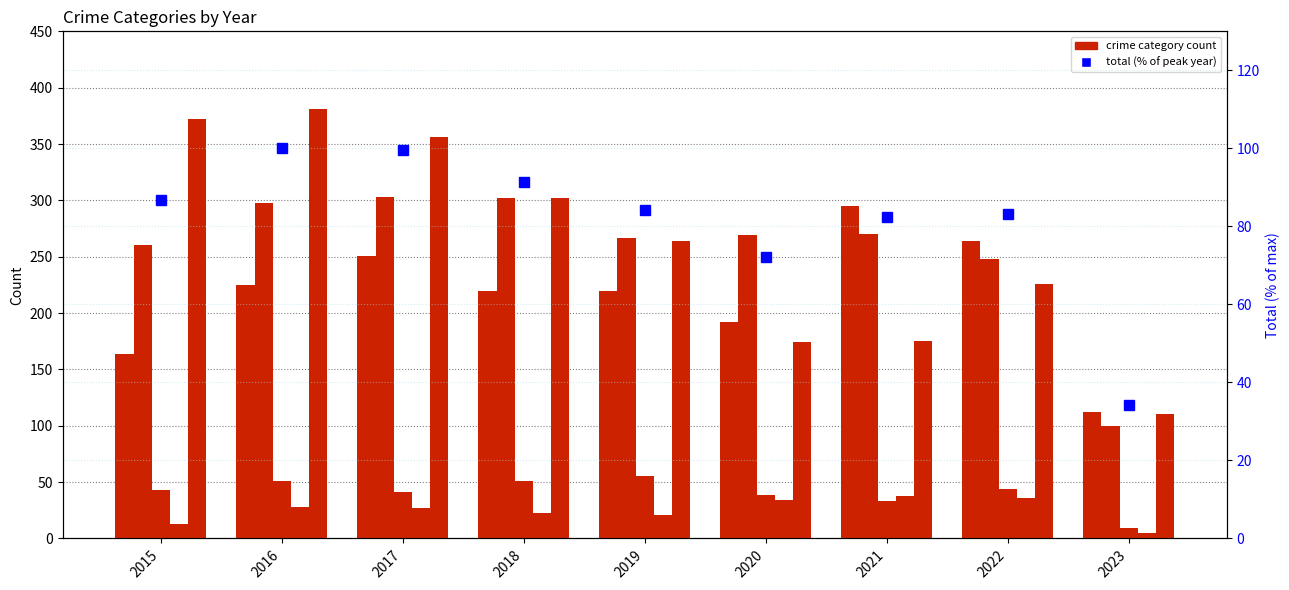

Rank the series by their maximum value, from lowest to highest.

Homicide, Criminal Sexual Assault, Total (% of max), Aggravated Assault, Aggravated Battery, Robbery